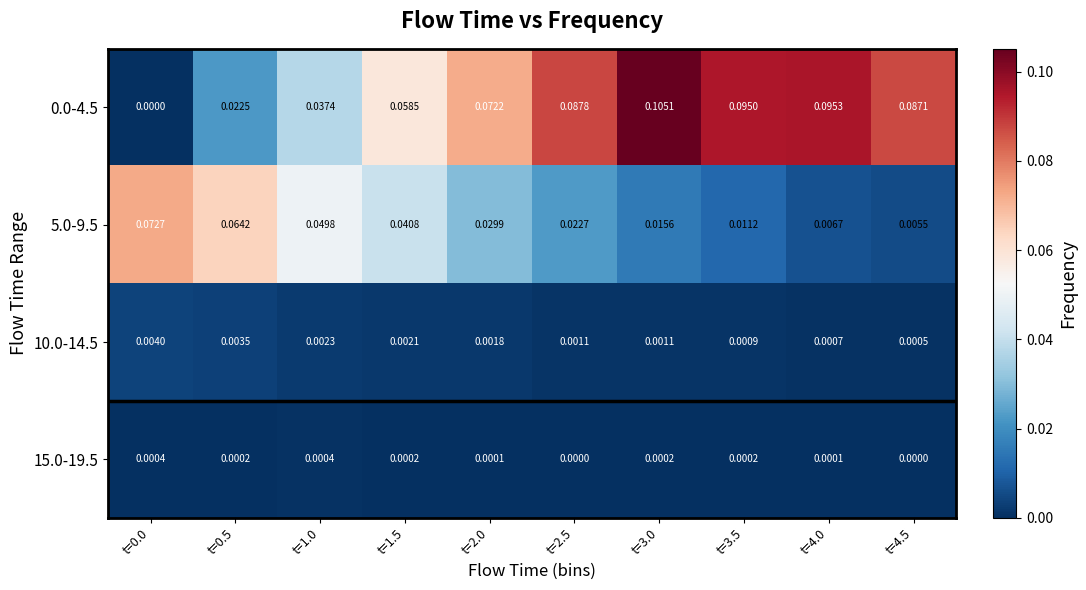

How many data points does each series have?

10